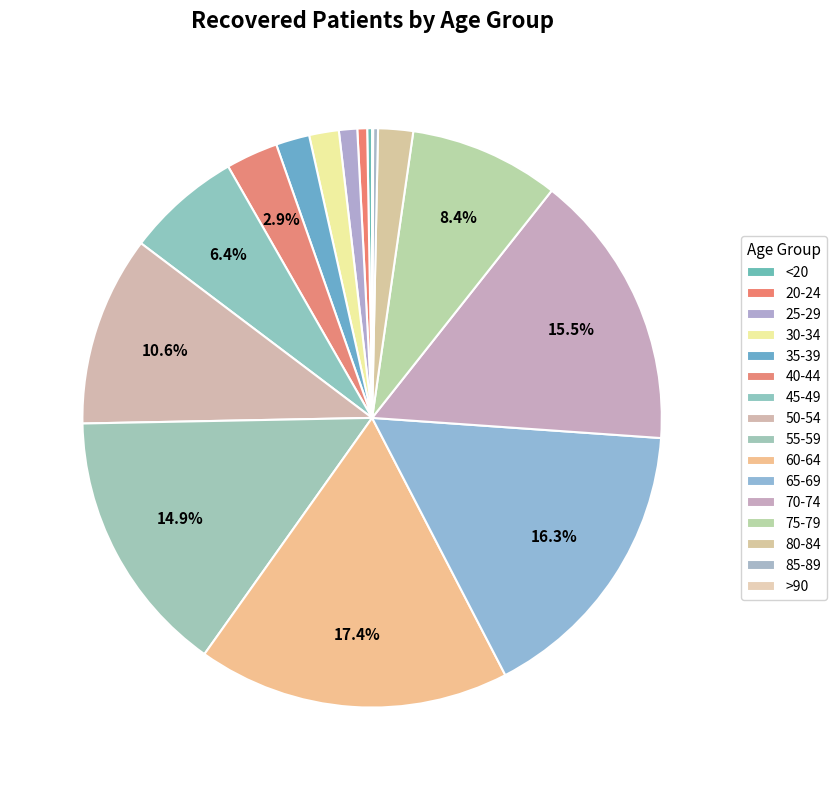

To the nearest percent, what is the difference between the 85-89 and 50-54 slice percentages?

10%